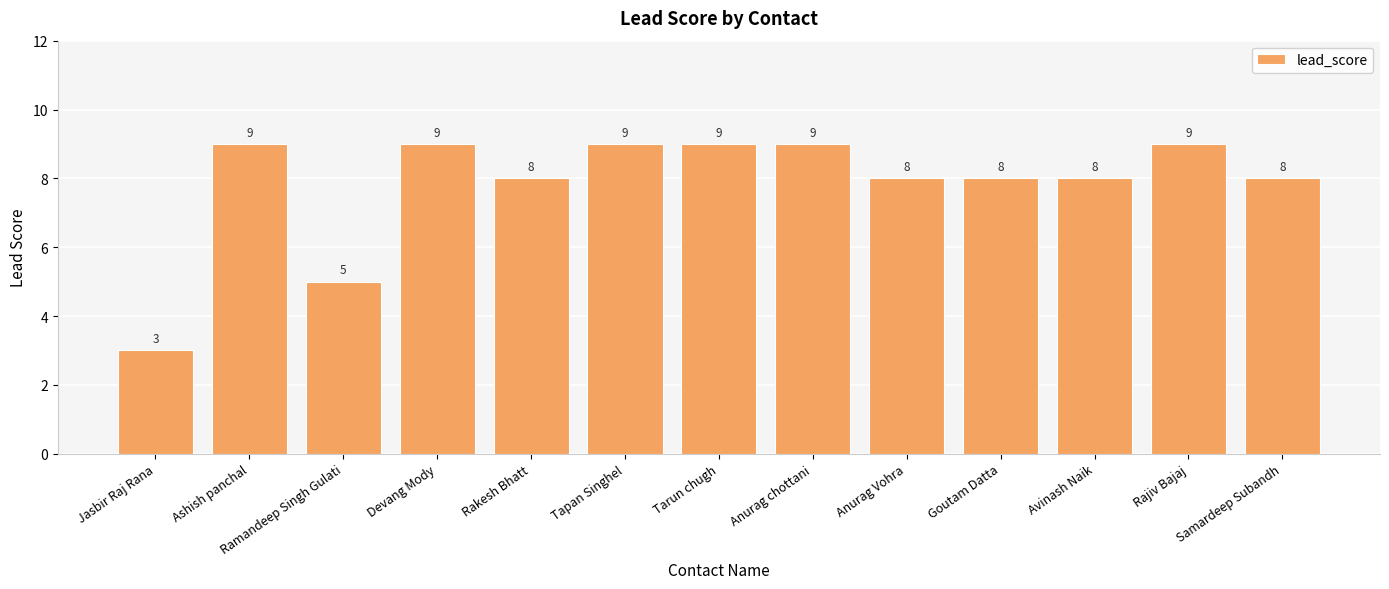

How many categories are shown in the chart?

13